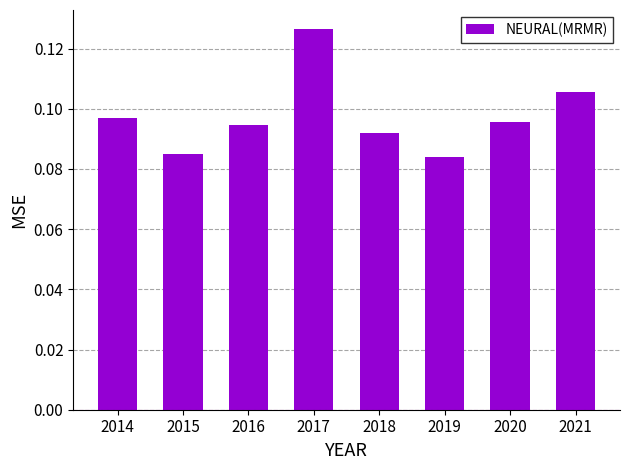

How many values are between 0 and 1?

8